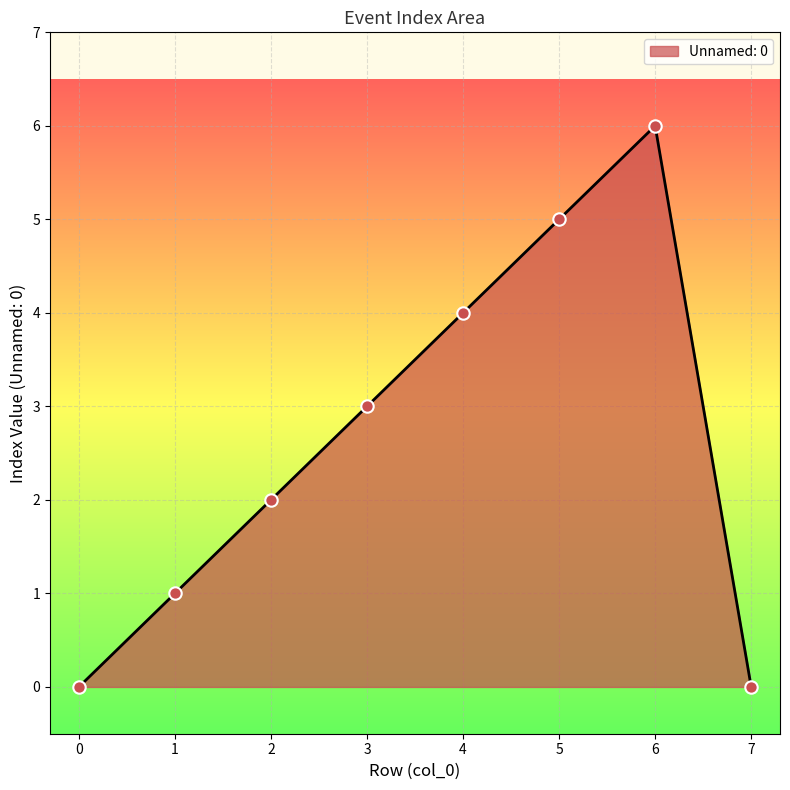

What is the change in value from 2 to 4?

+2